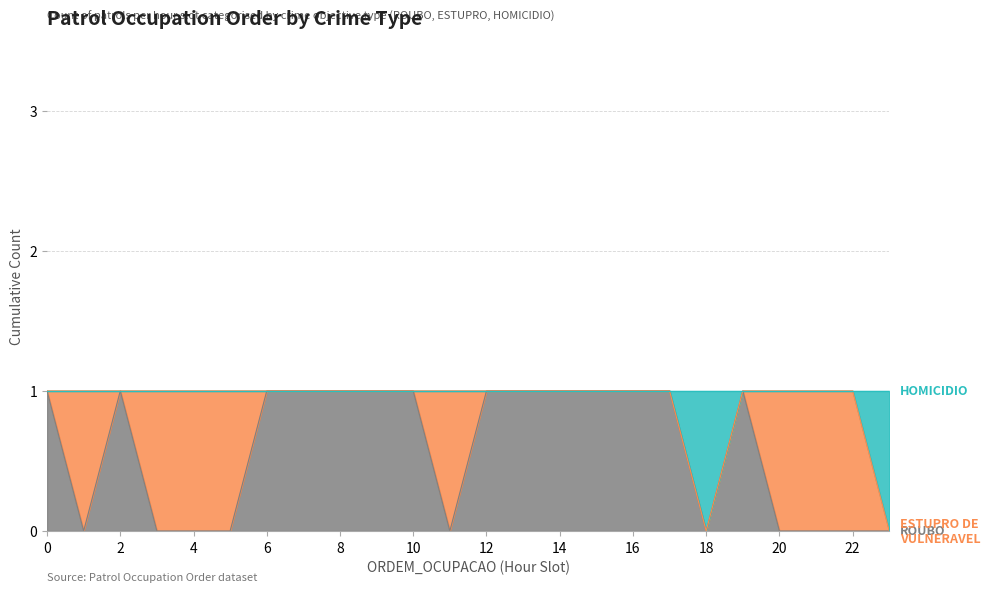

True or false: HOMICIDIO and ROUBO cross at least once.

False